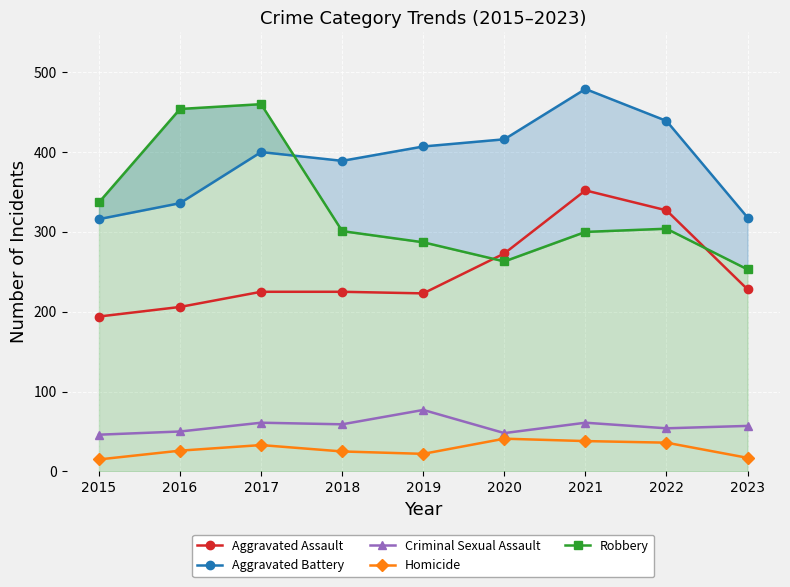

True or false: Homicide and Robbery cross at least once.

False